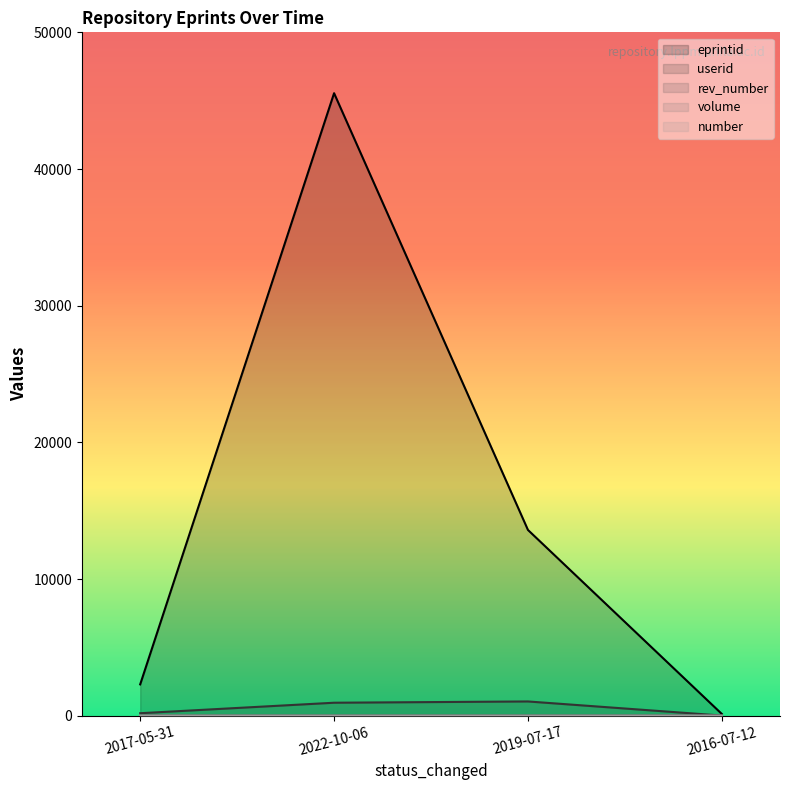

Rank the series by their maximum value, from highest to lowest.

eprintid, userid, rev_number, volume, number